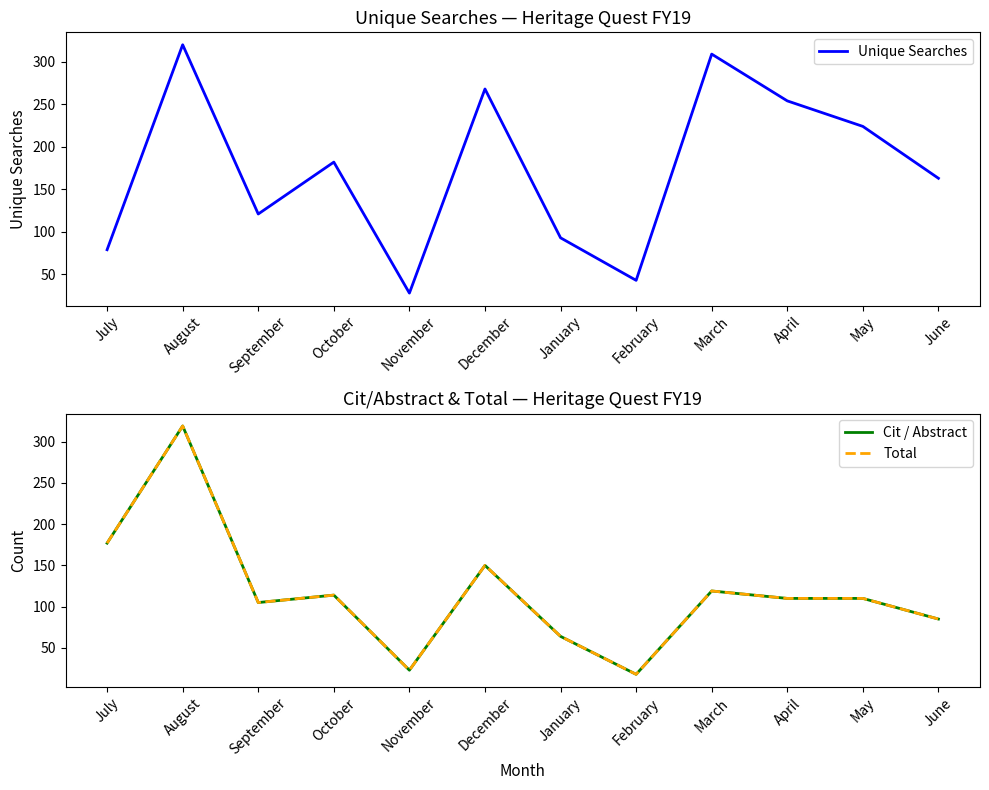

What is the total value across all series at August?

958